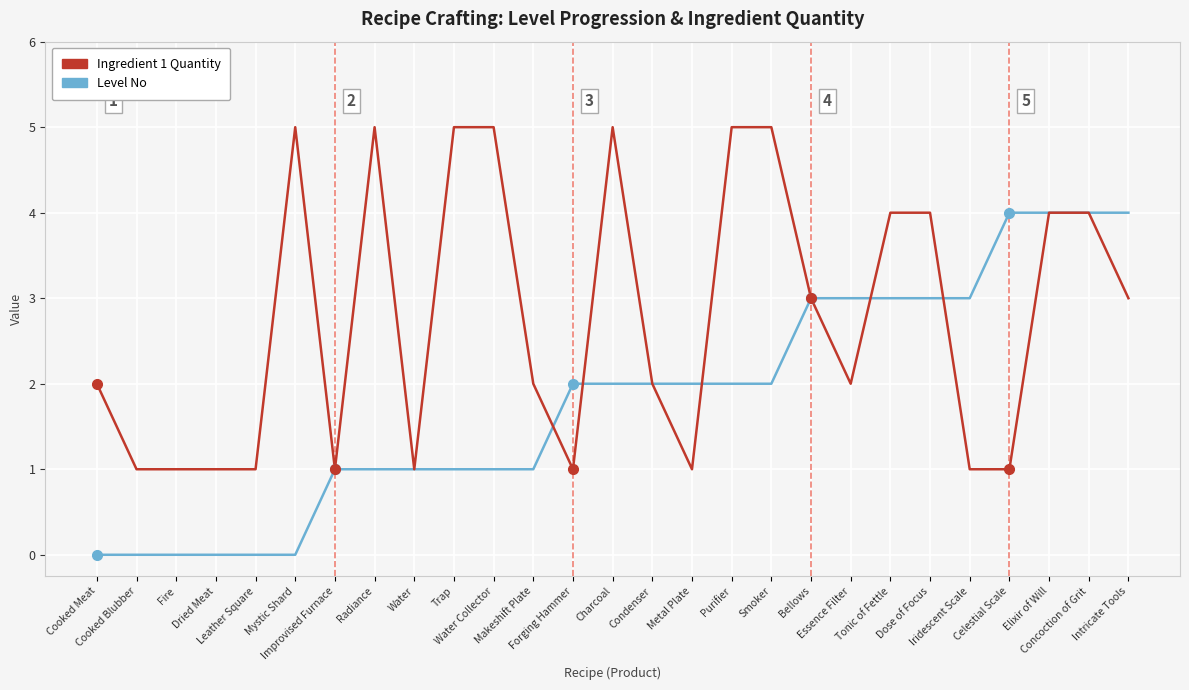

What is the average value of the Ingredient 1 Quantity series?

3